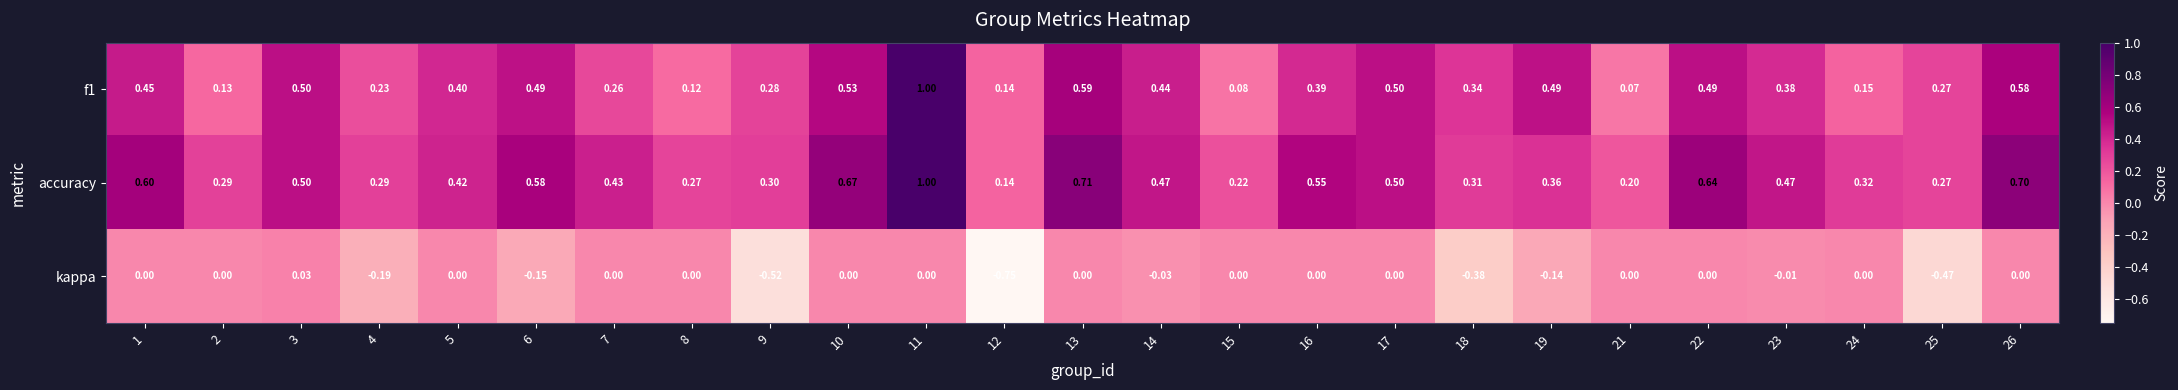

At how many categories does at least one series exceed 0?

25